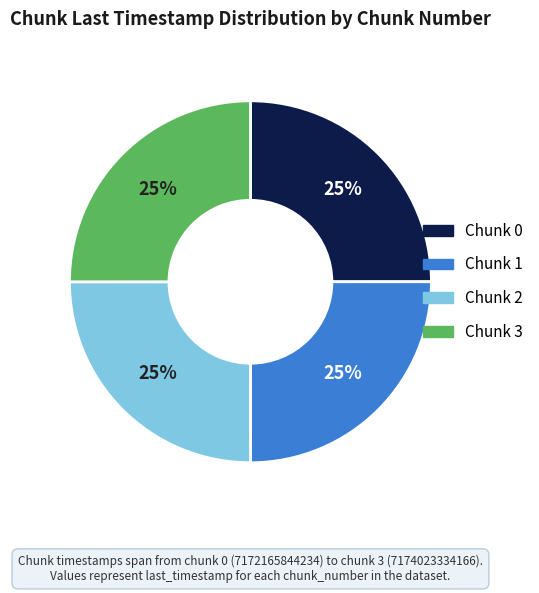

Count the number of slices in the pie.

4